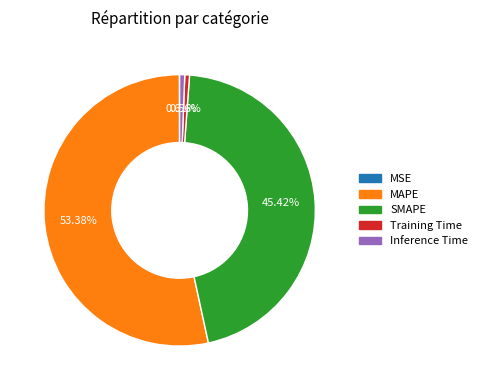

Do MAPE and Training Time together represent more than half of the pie?

Yes